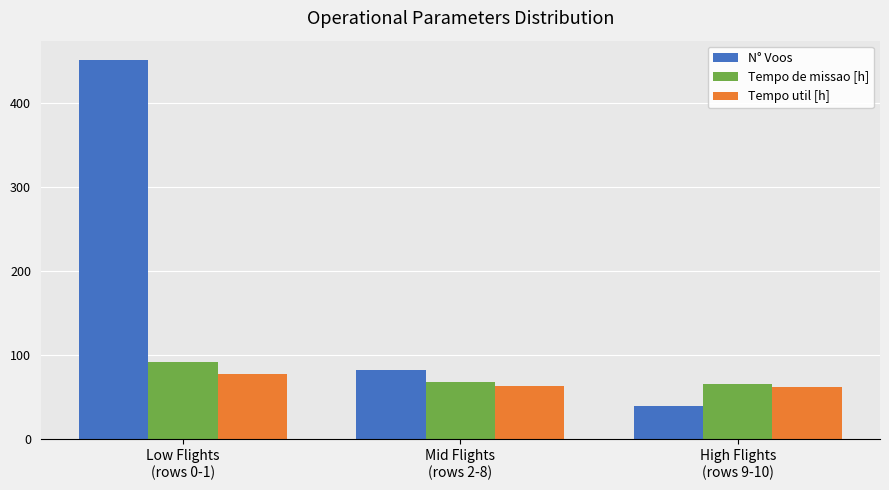

Where is Tempo util [h] nearest to the value 70?

Mid Flights
(rows 2-8)